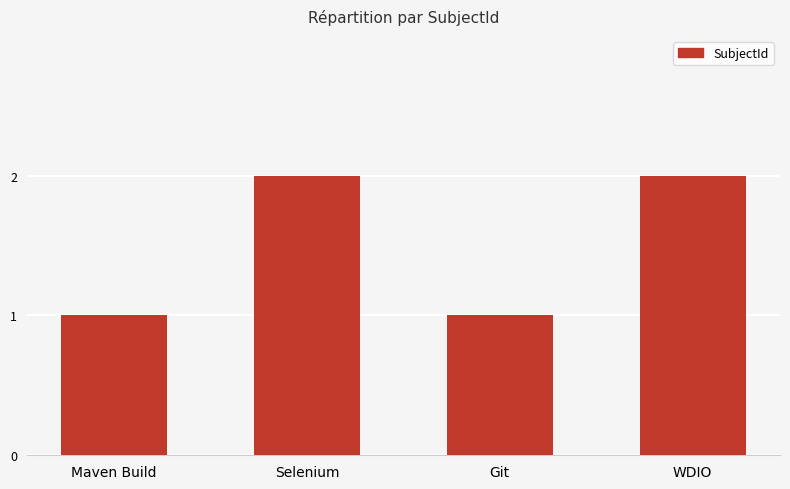

What is the average value?

2